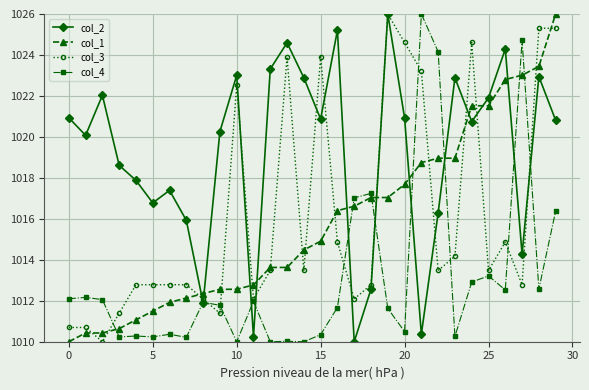

How many values in the col_1 series are below 1014?

14